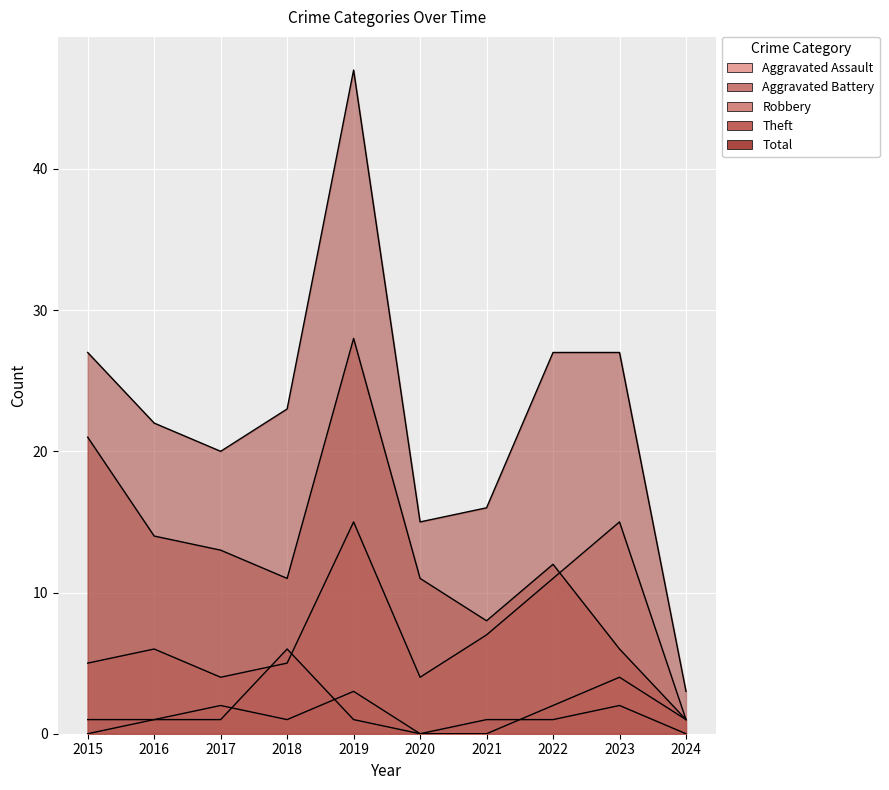

How many interior local valleys does the Robbery series have?

2